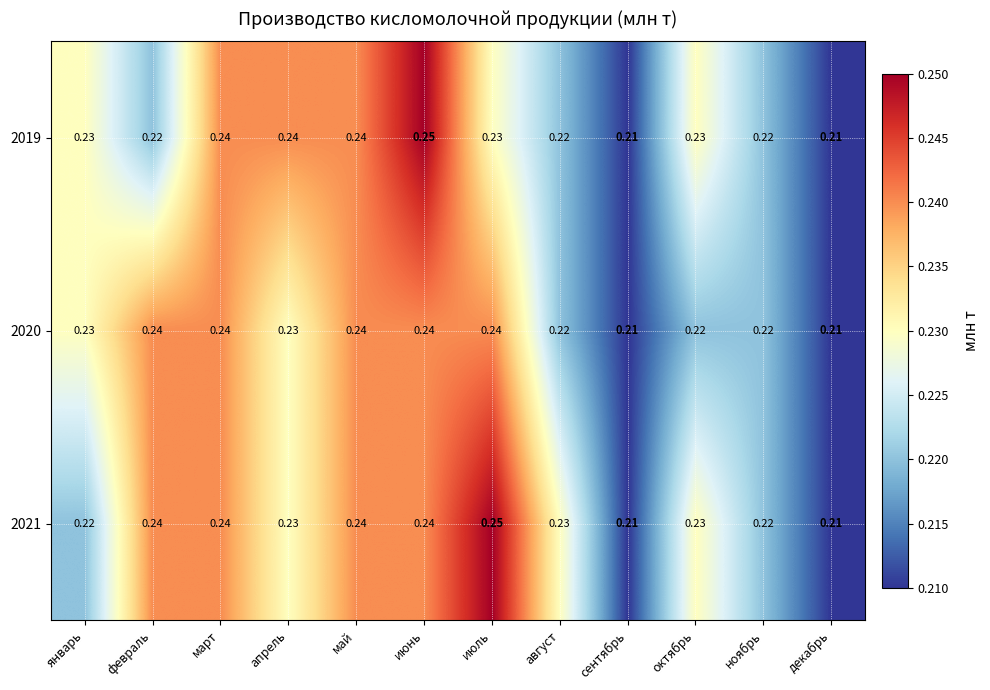

At which category is the sum across all series the highest?

июнь